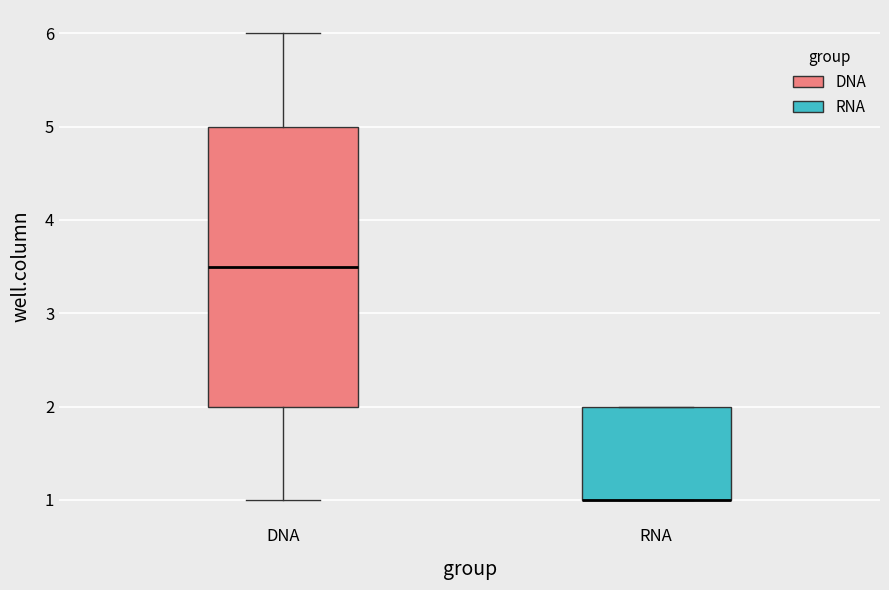

Comparing the boxes themselves (not the whiskers), which one is the tallest?

DNA